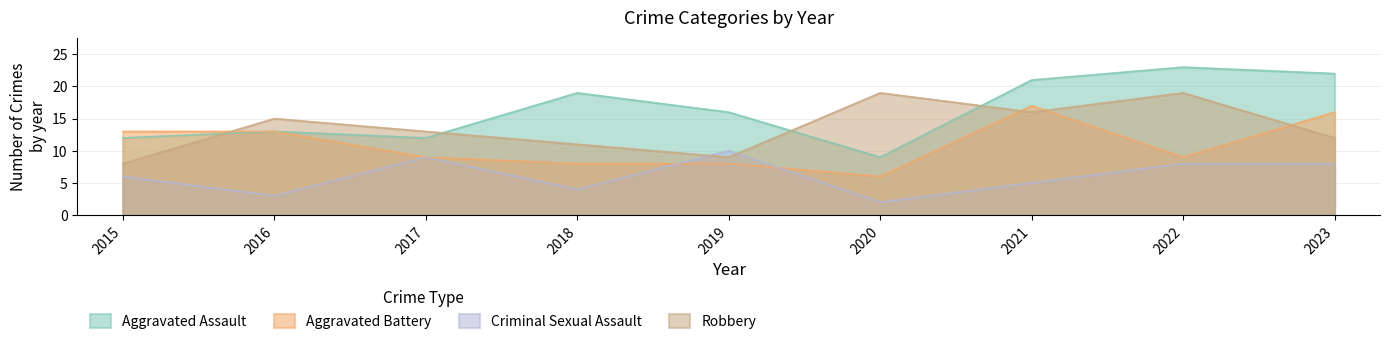

How many distinct data groups are displayed?

4